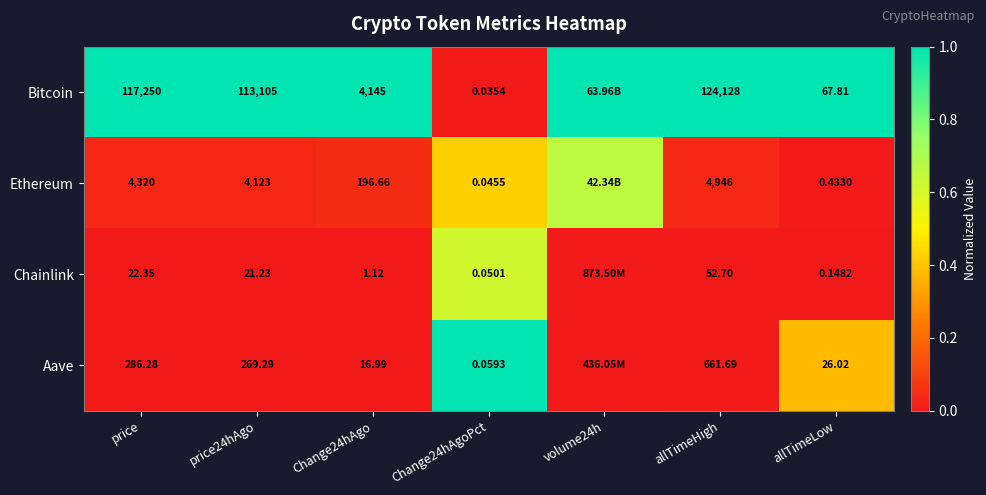

Which series changed the most between price24hAgo and Change24hAgoPct?

Bitcoin